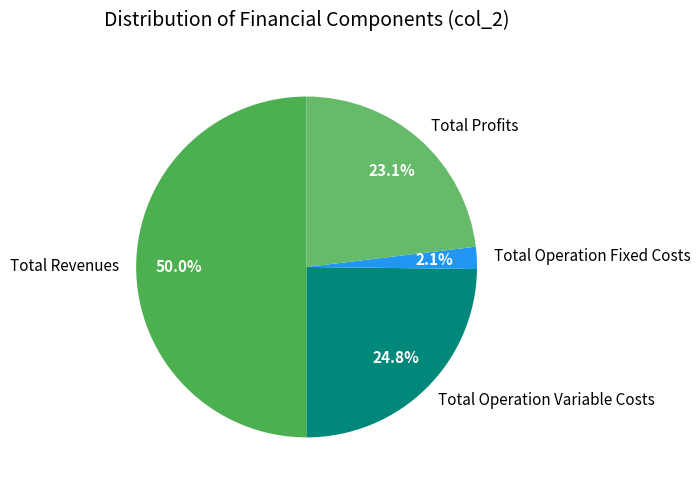

What percentage is the Total Profits slice, to the nearest percent?

23%